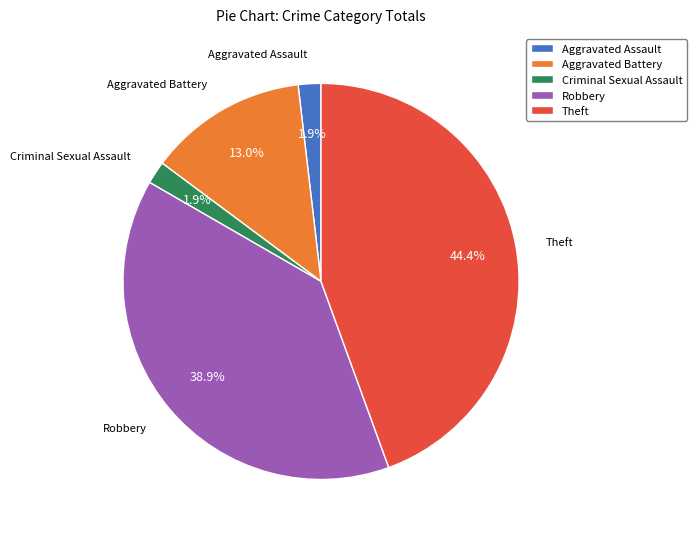

Is it true that Robbery is 39% of the pie?

True